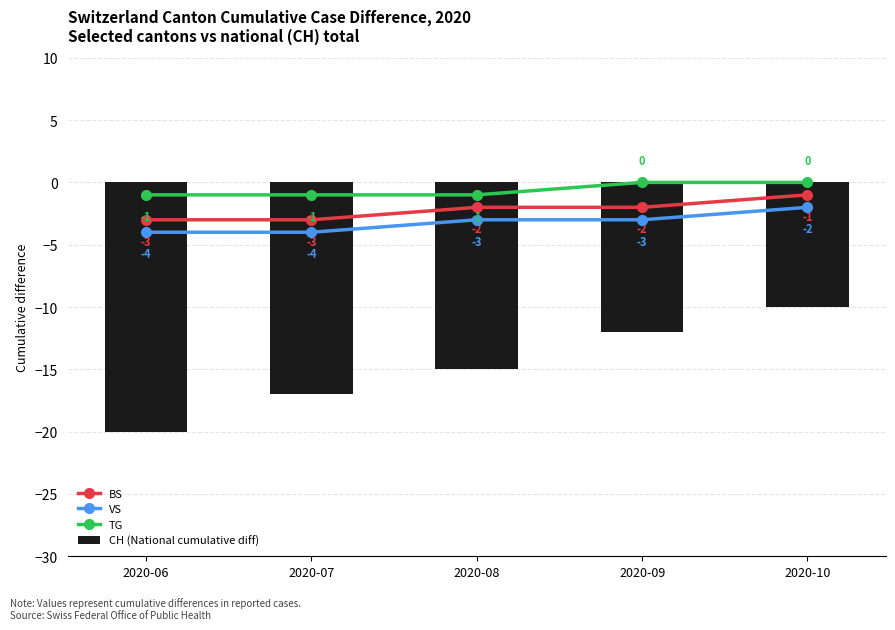

What is the total value across all series at 2020-07?

-25